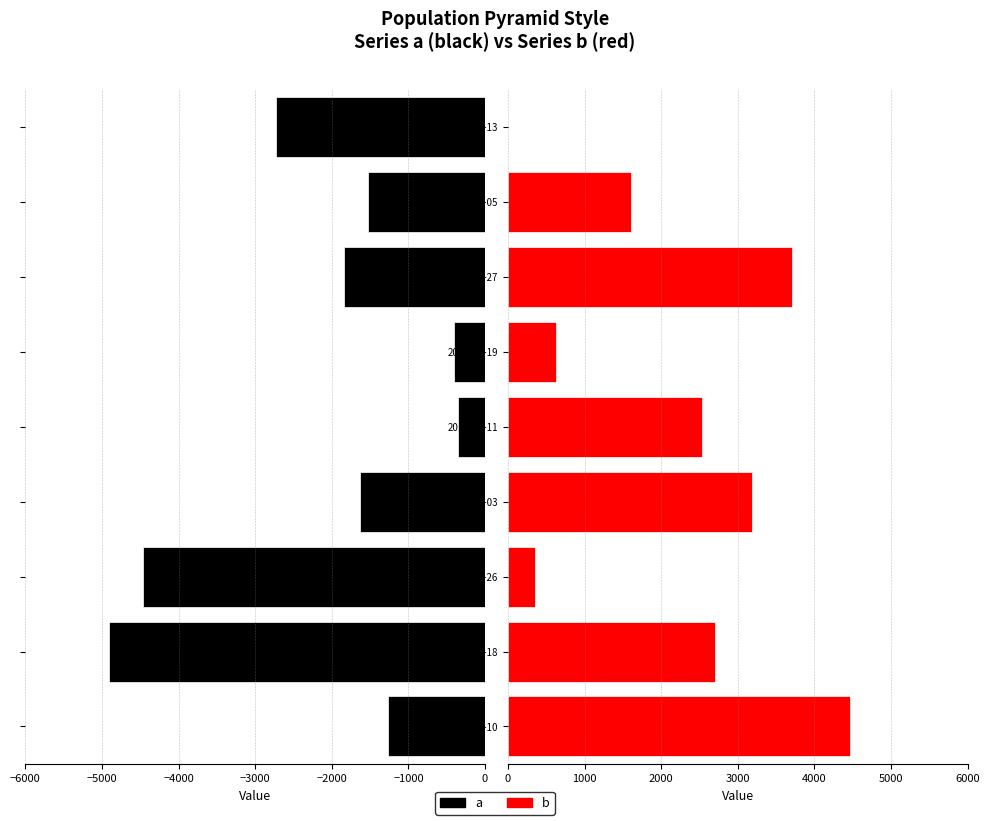

What is the smallest value displayed?

-4909